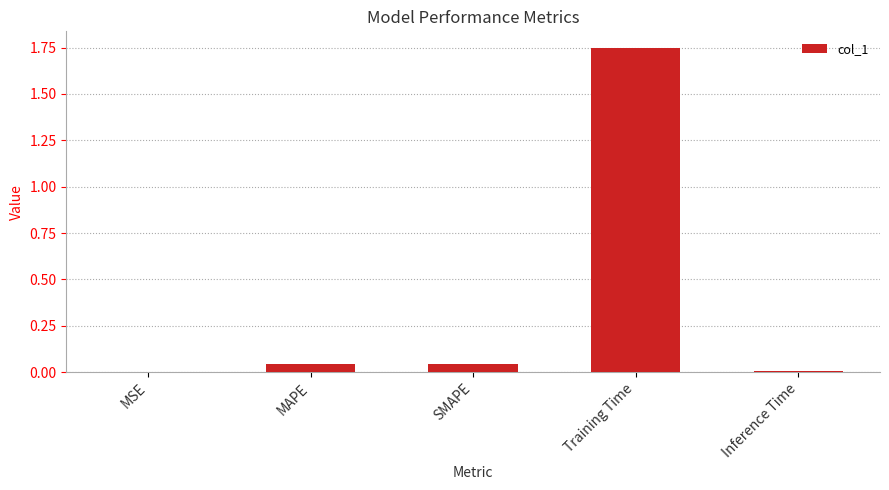

What is the change in value from SMAPE to Training Time?

+1.7